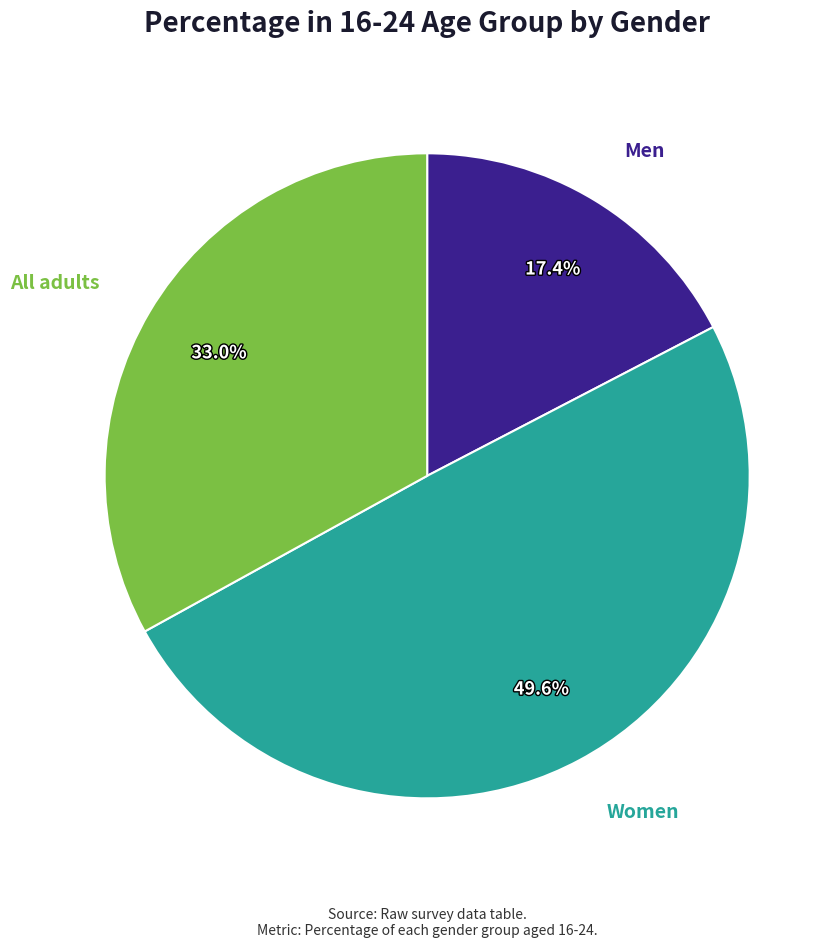

Is there any slice that represents more than half of the pie?

No